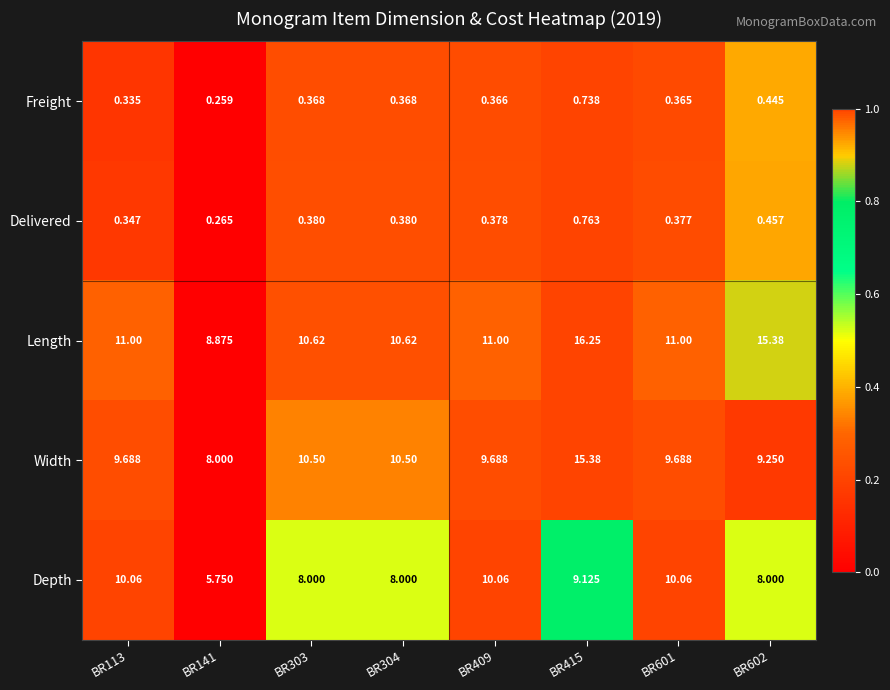

Rank the series by their maximum value, from highest to lowest.

Length, Width, Depth, Delivered, Freight